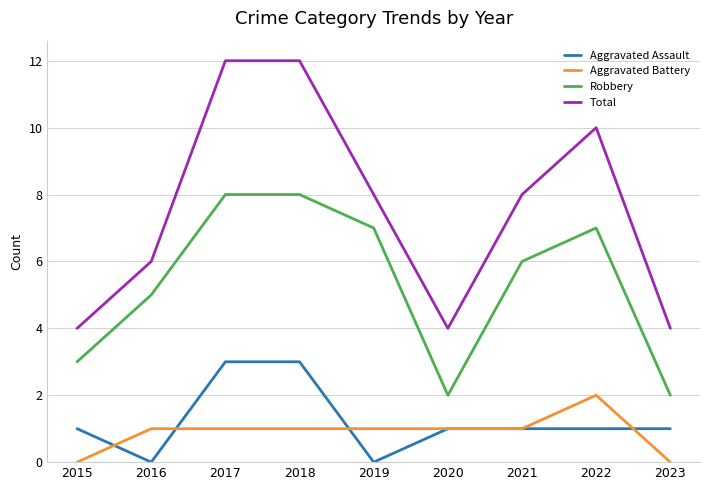

Which series has the largest total across all categories?

Total